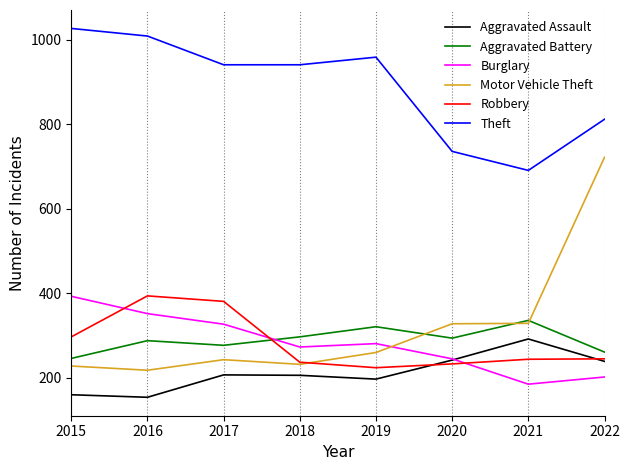

What is the difference between the Aggravated Assault values at 2016 and 2018?

52